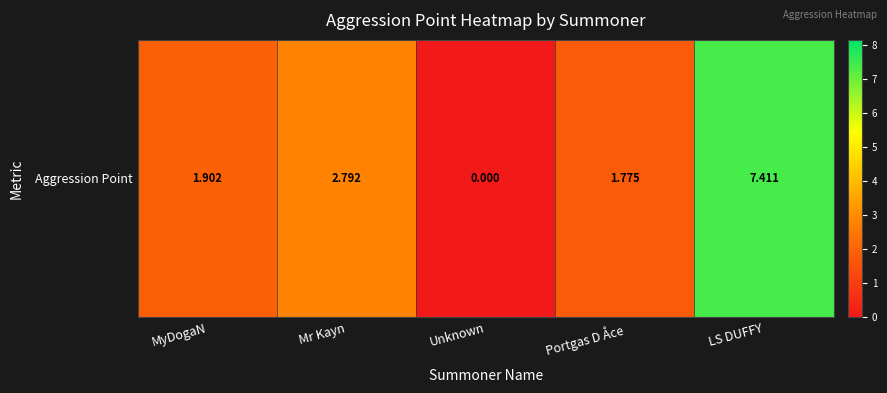

How many data points are above 1?

4